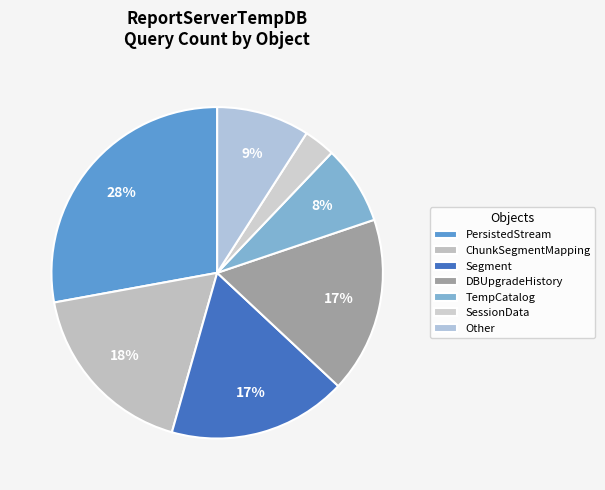

How many slices are in this pie chart?

7